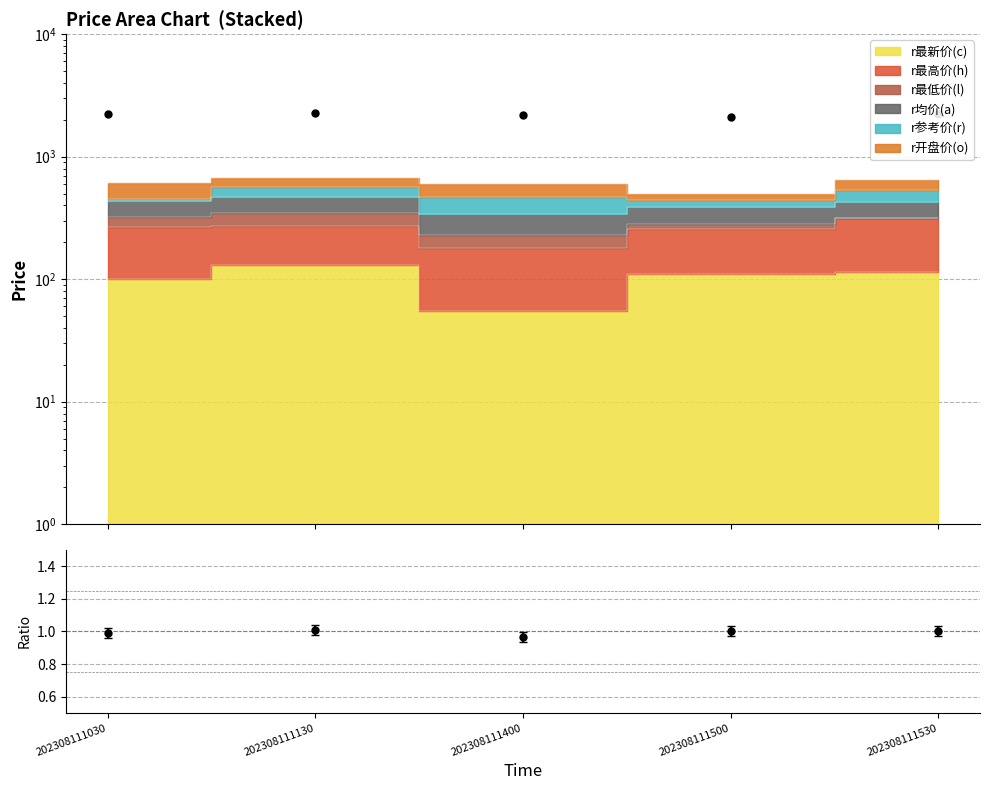

Where does the data first go above 1?

202308111130